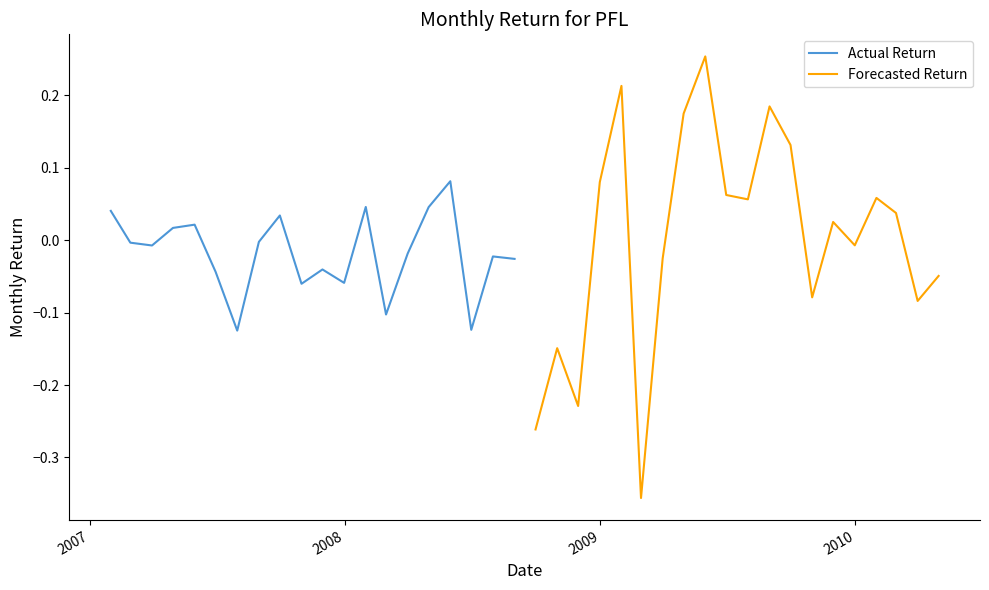

Is this an area chart (filled region under the line)?

No